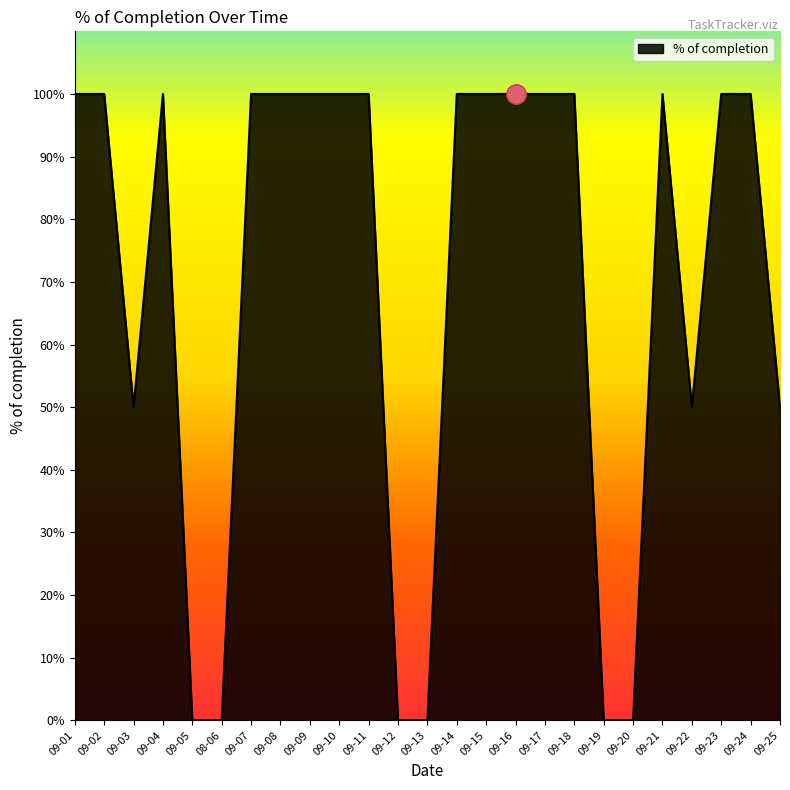

Where is the data nearest to the value 0?

09-05